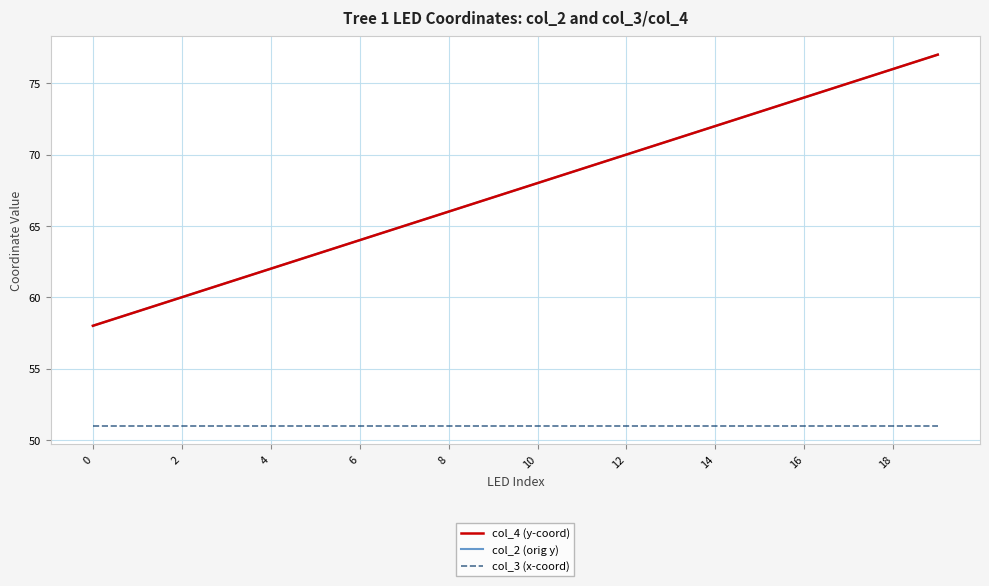

How many lines are shown in the chart?

3